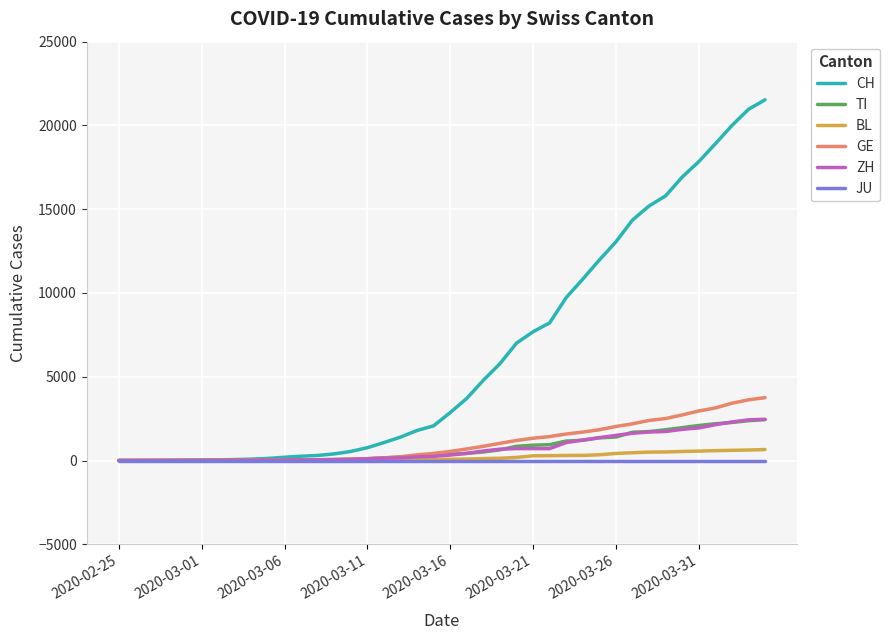

Which series has the largest total across all categories?

CH